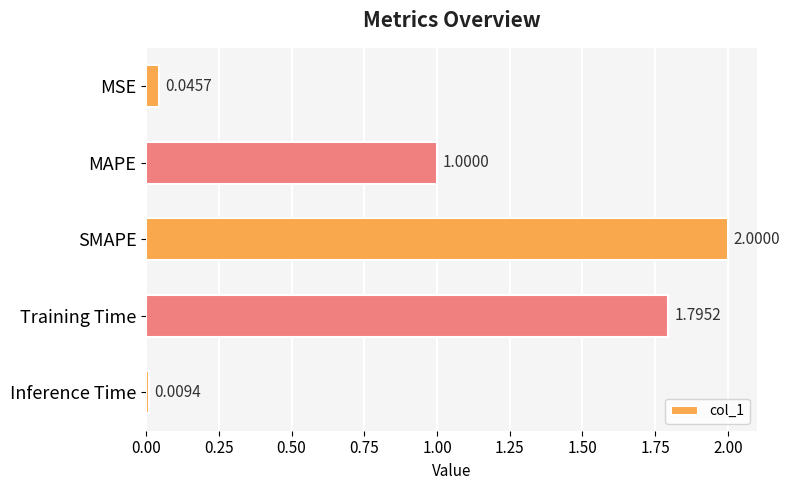

What is the label of the 5th bar from the bottom?

MSE